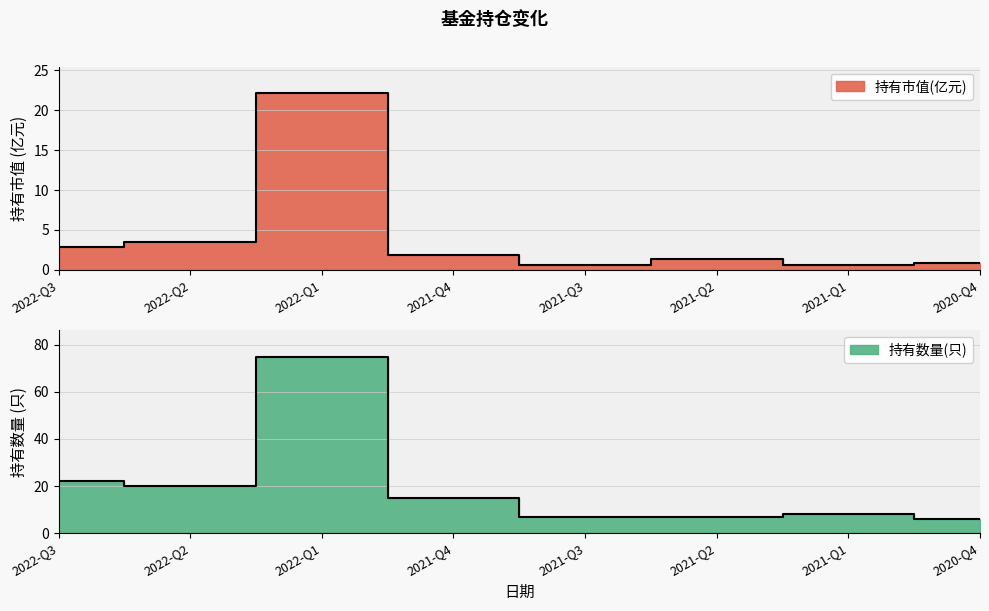

What is the label of the 1st point from the right?

2020-Q4